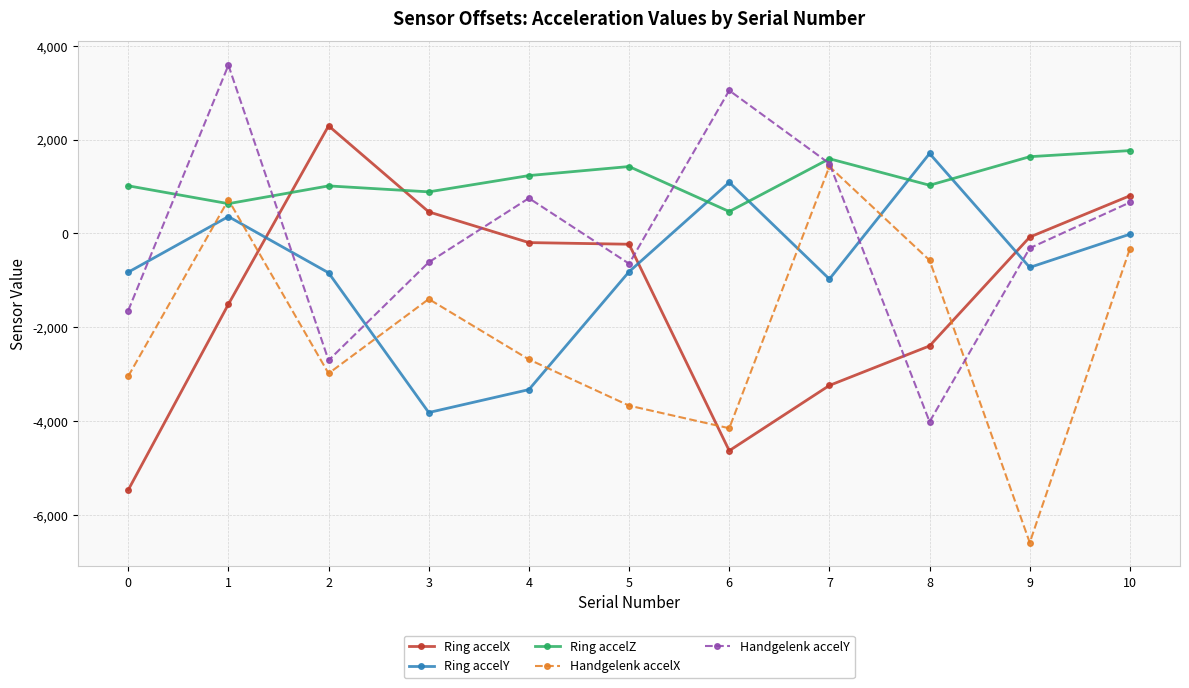

Which series changed the most between 2 and 8?

Ring accelX